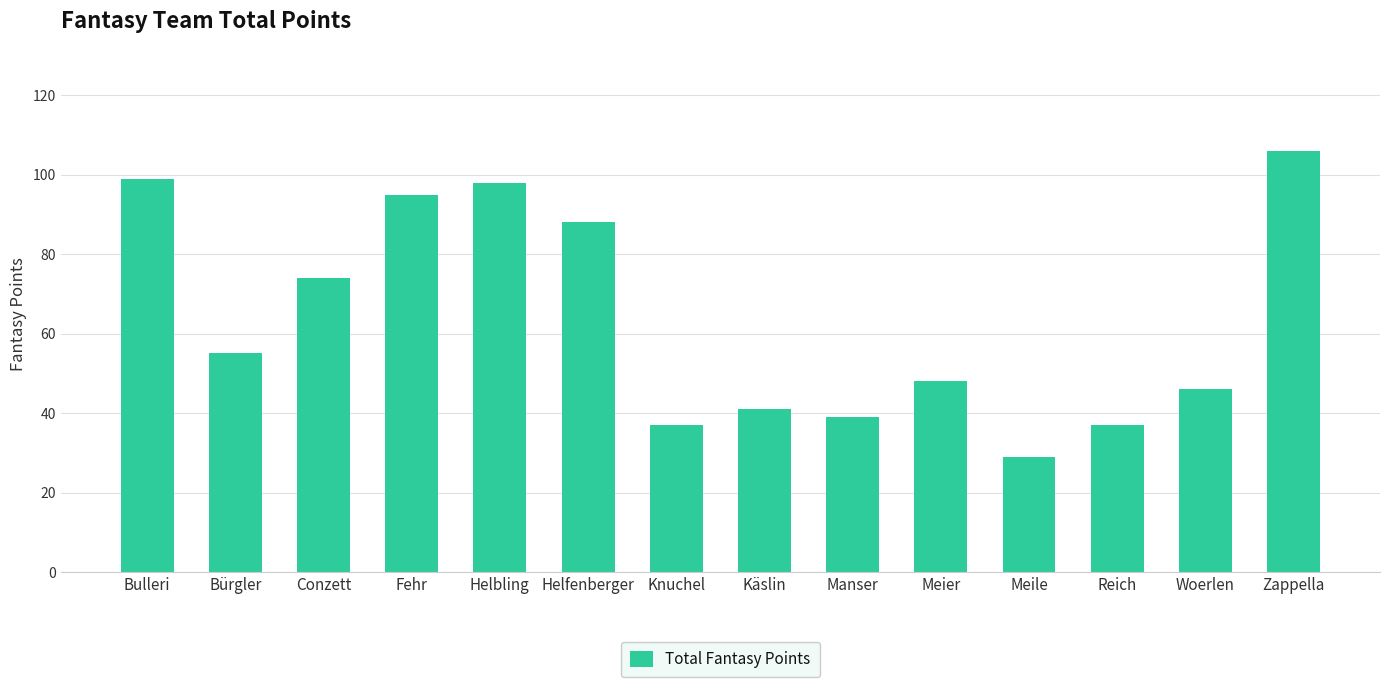

Between Helbling and Meier, which is larger?

Helbling